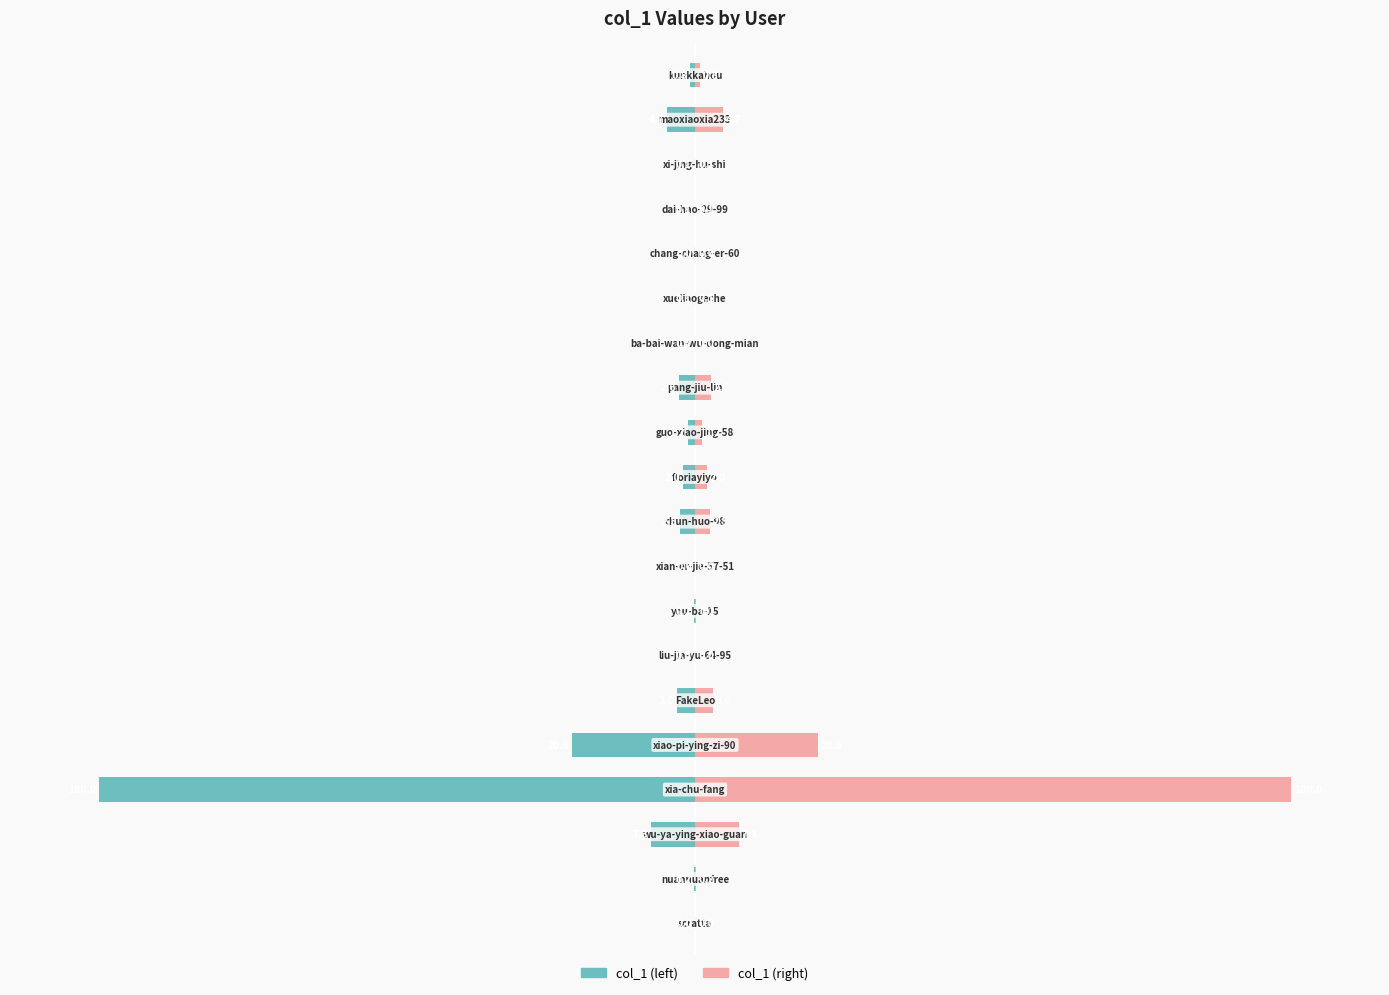

Which series changed the most between 0 and 1?

col_1 (left)